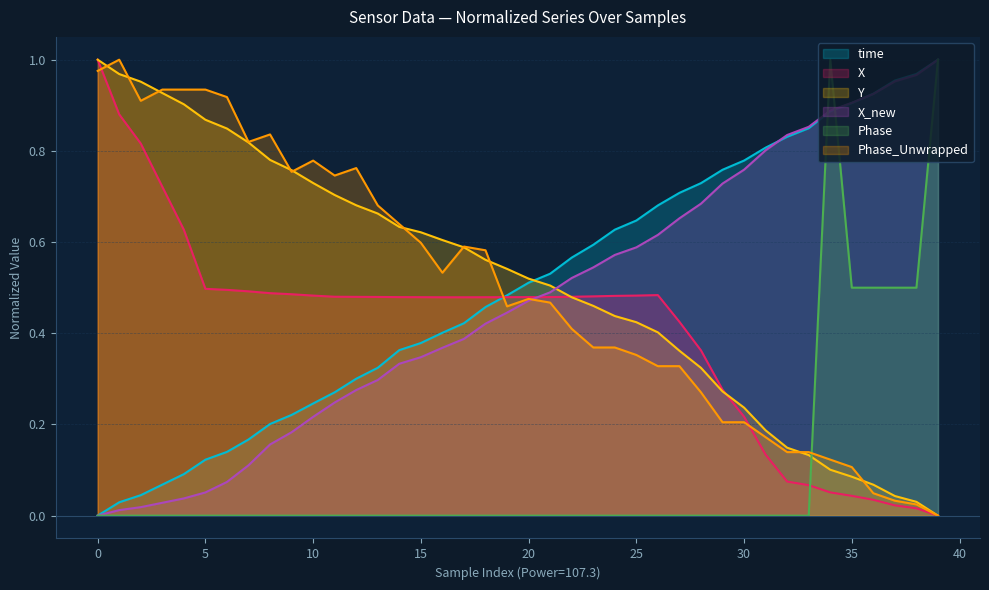

How many series are shown in this chart?

6